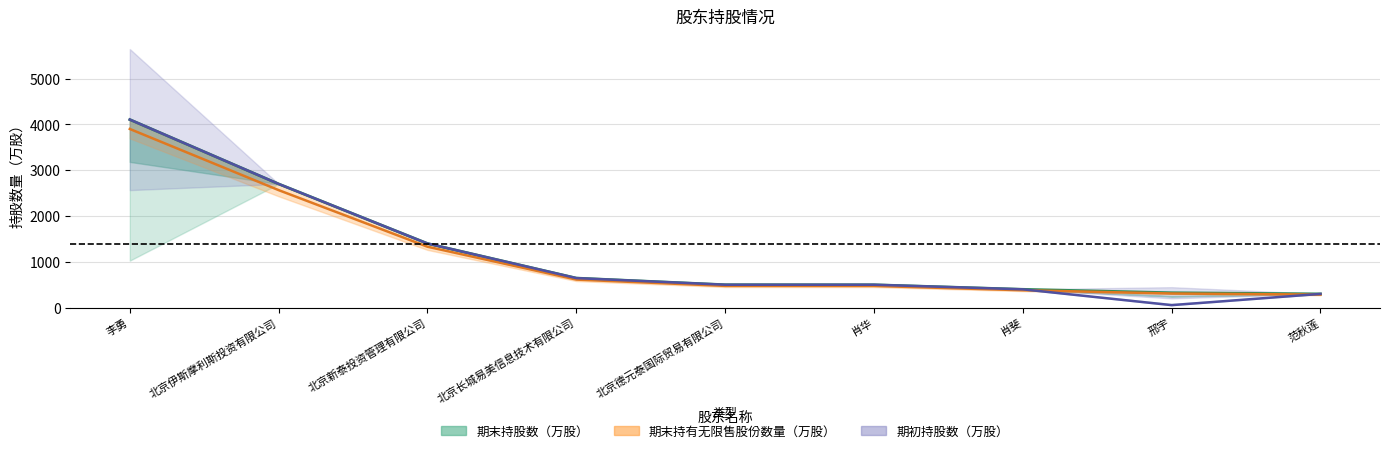

What is the highest value of the 期初持股数（万股） series?

4105